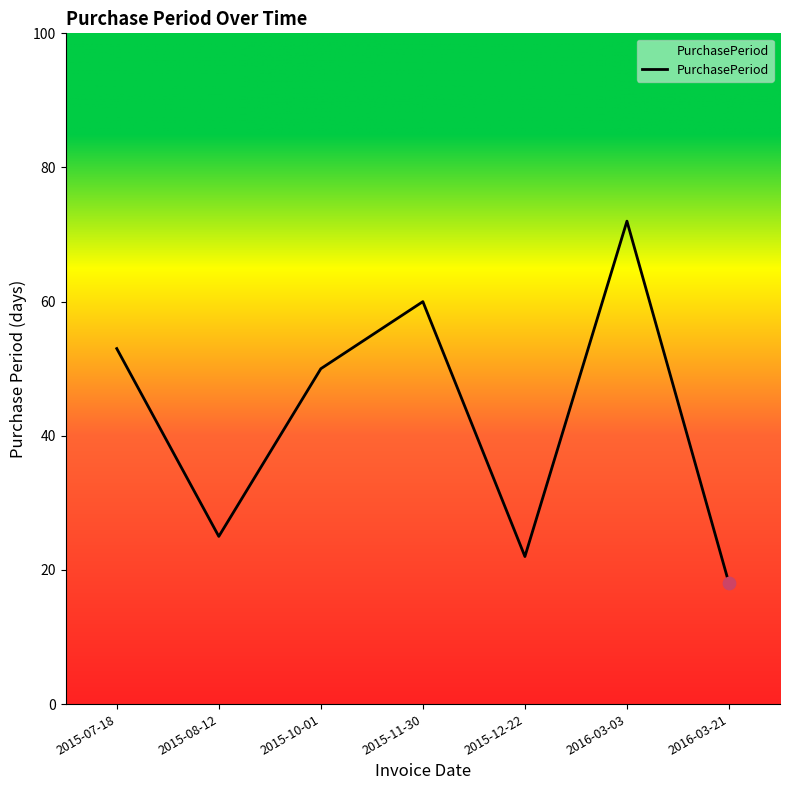

Between 2016-03-03 and 2015-11-30, which is larger?

2016-03-03